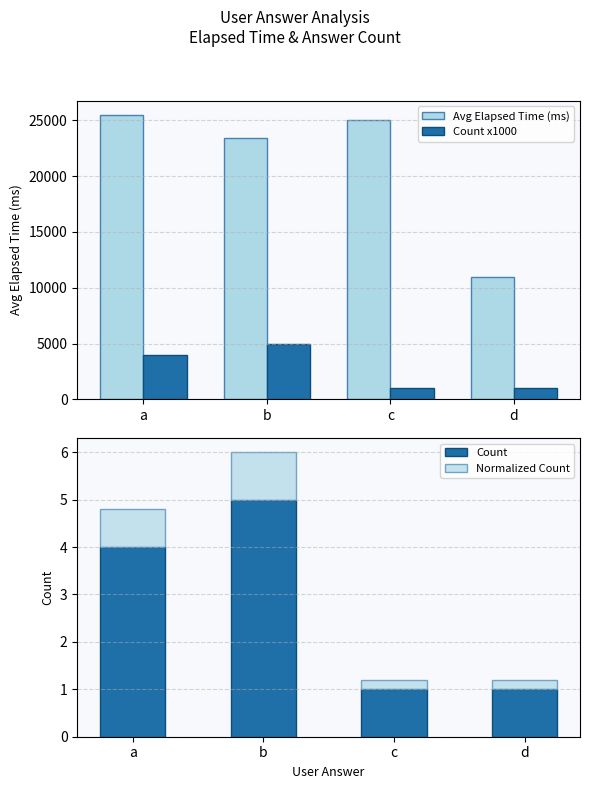

What are all the series names shown in the legend?

Avg Elapsed Time (ms), Count x1000, Count, Normalized Count